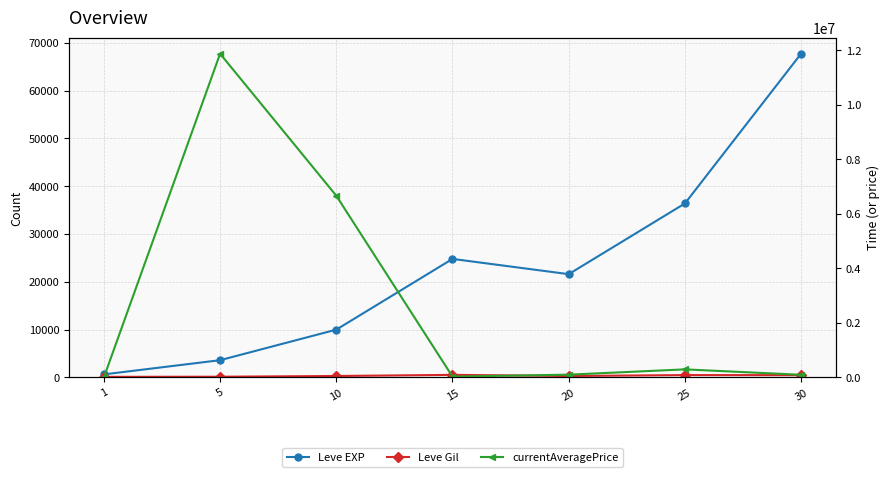

At which category is the sum across all series the highest?

5